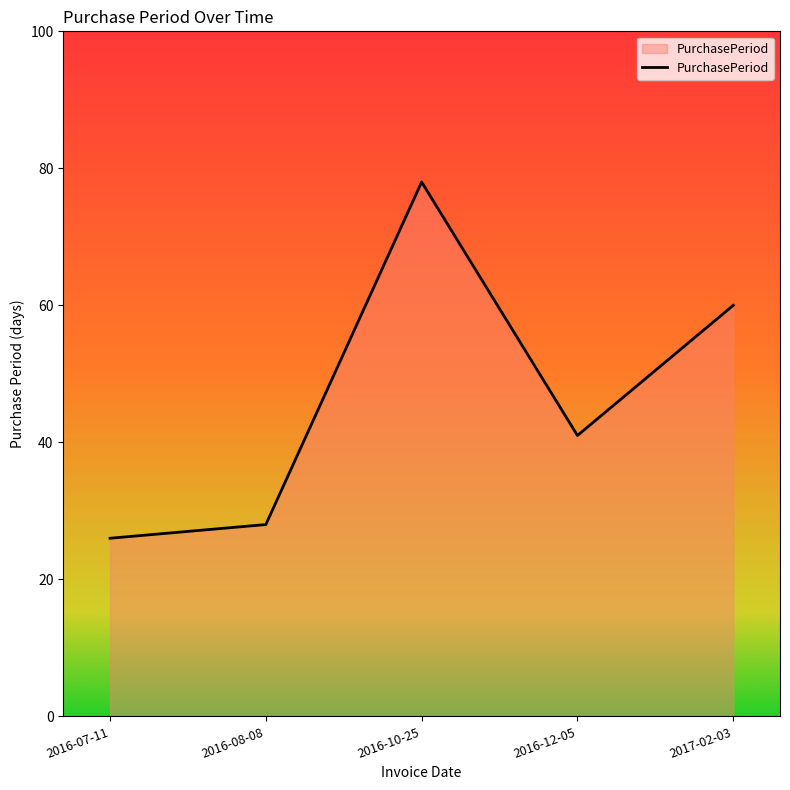

What position from the right is 2016-10-25?

3